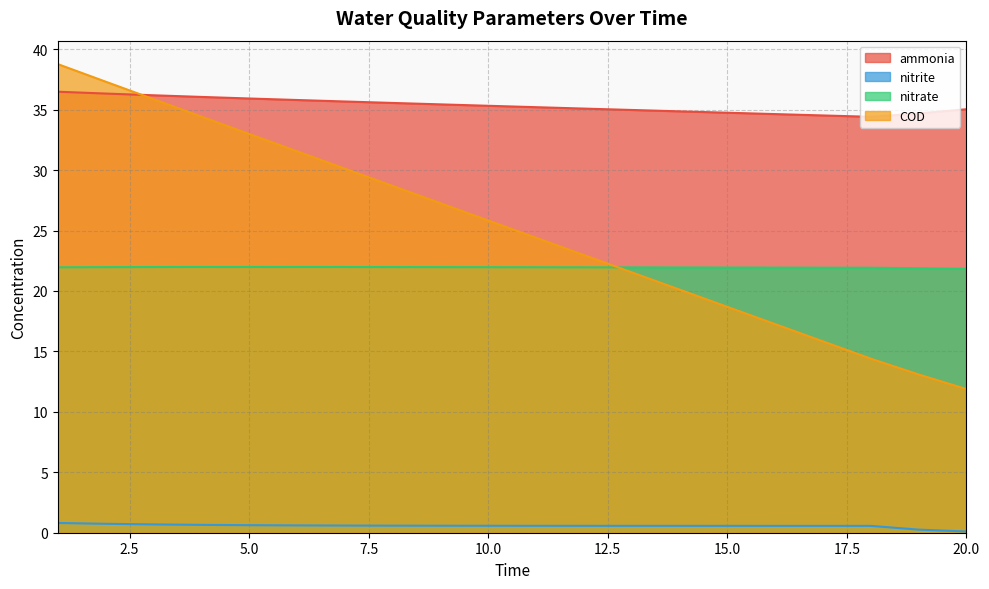

True or false: nitrate has more than 2 interior local peaks.

False